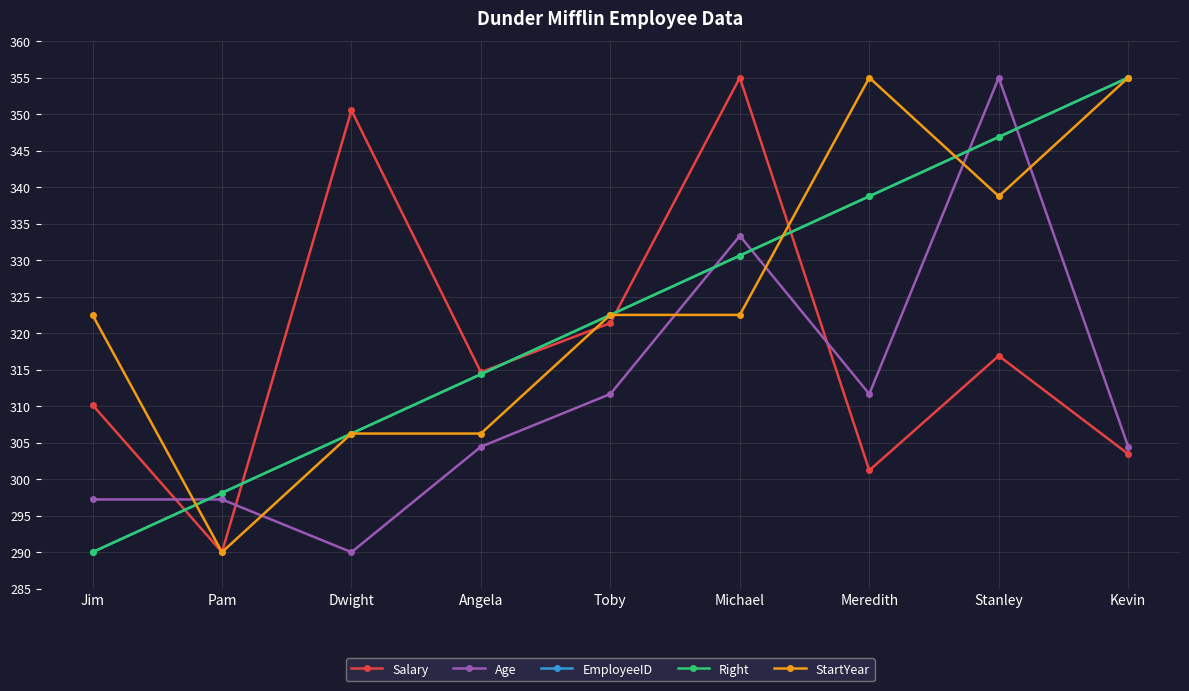

At Toby, list the series in order from smallest to largest.

Age, Salary, EmployeeID, Right, StartYear